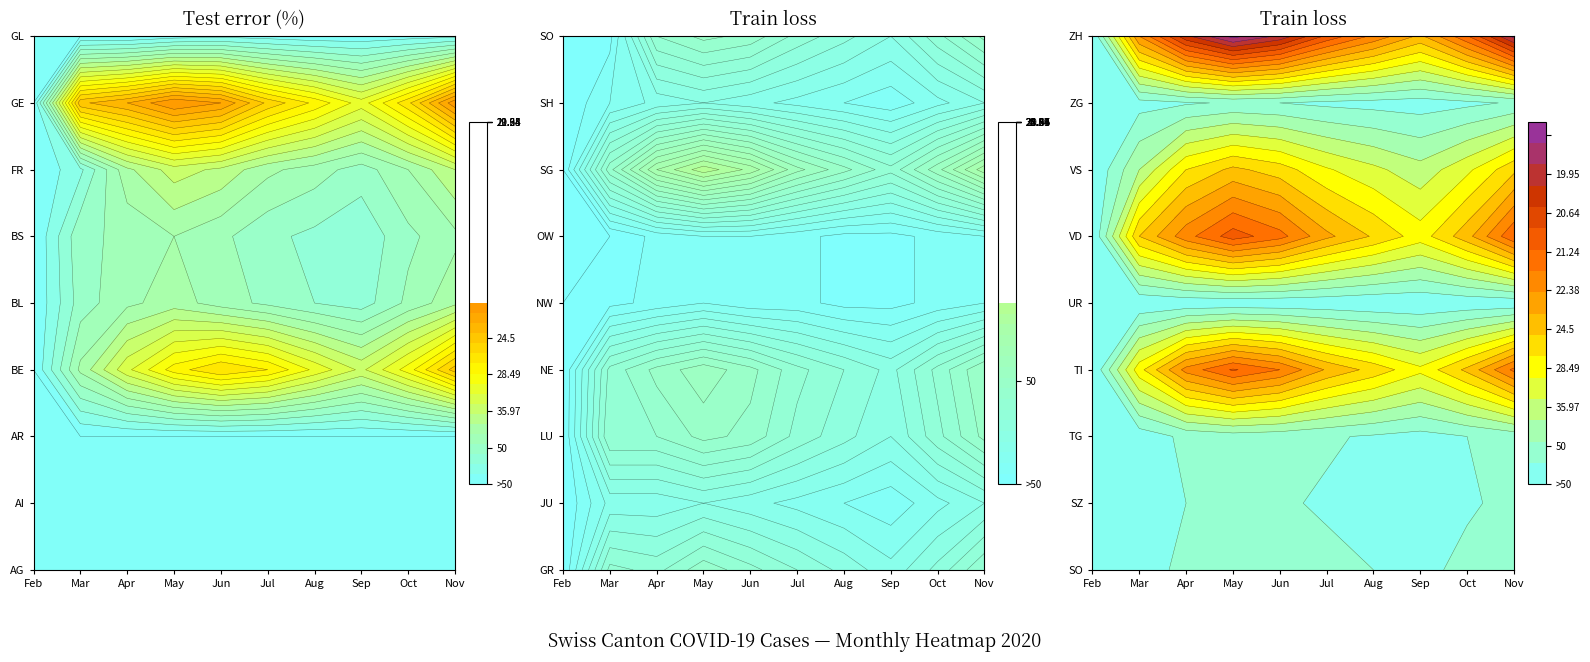

What is the total value across all series at GL?

481